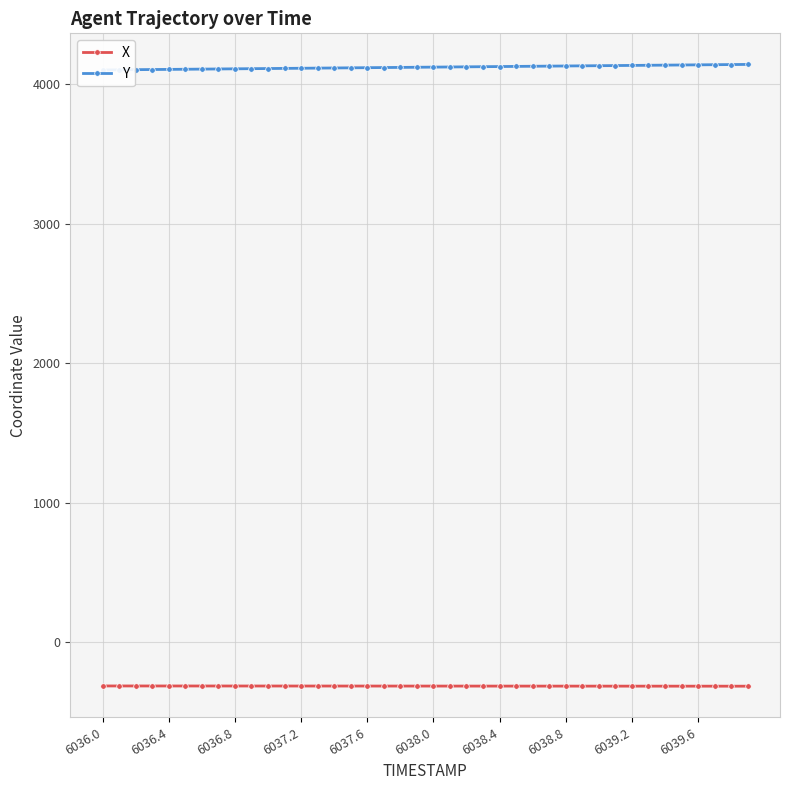

True or false: X and Y intersect in this chart.

False